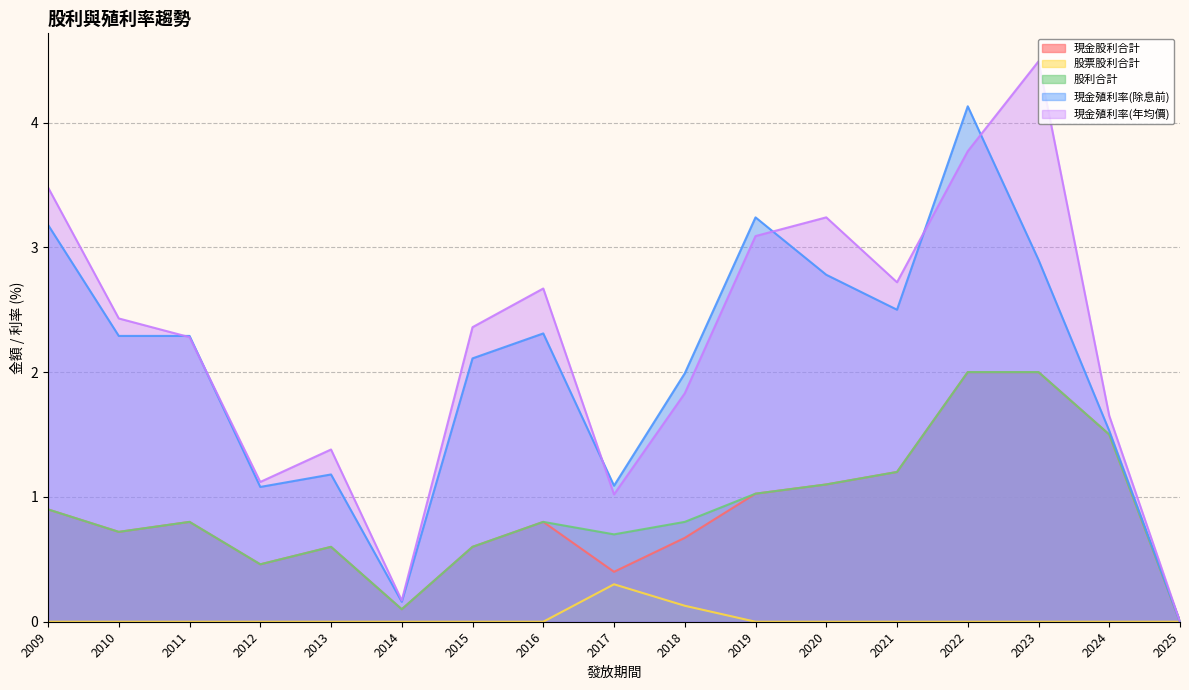

What are all the series names shown in the legend?

現金股利合計, 股票股利合計, 股利合計, 現金殖利率(除息前), 現金殖利率(年均價)